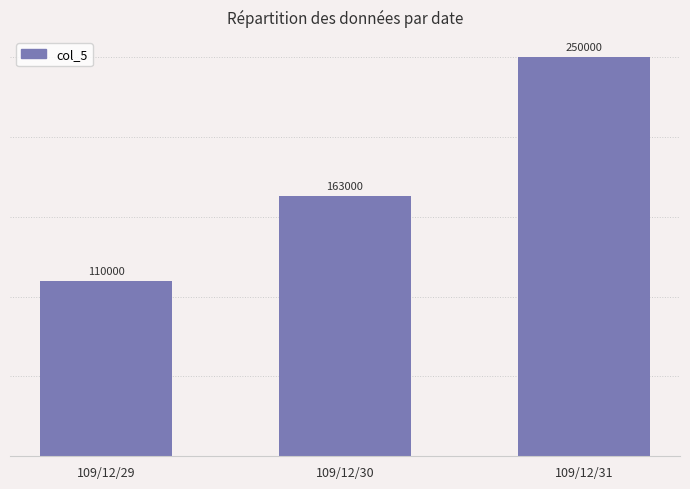

What is the difference between the values at 109/12/31 and 109/12/29?

140000